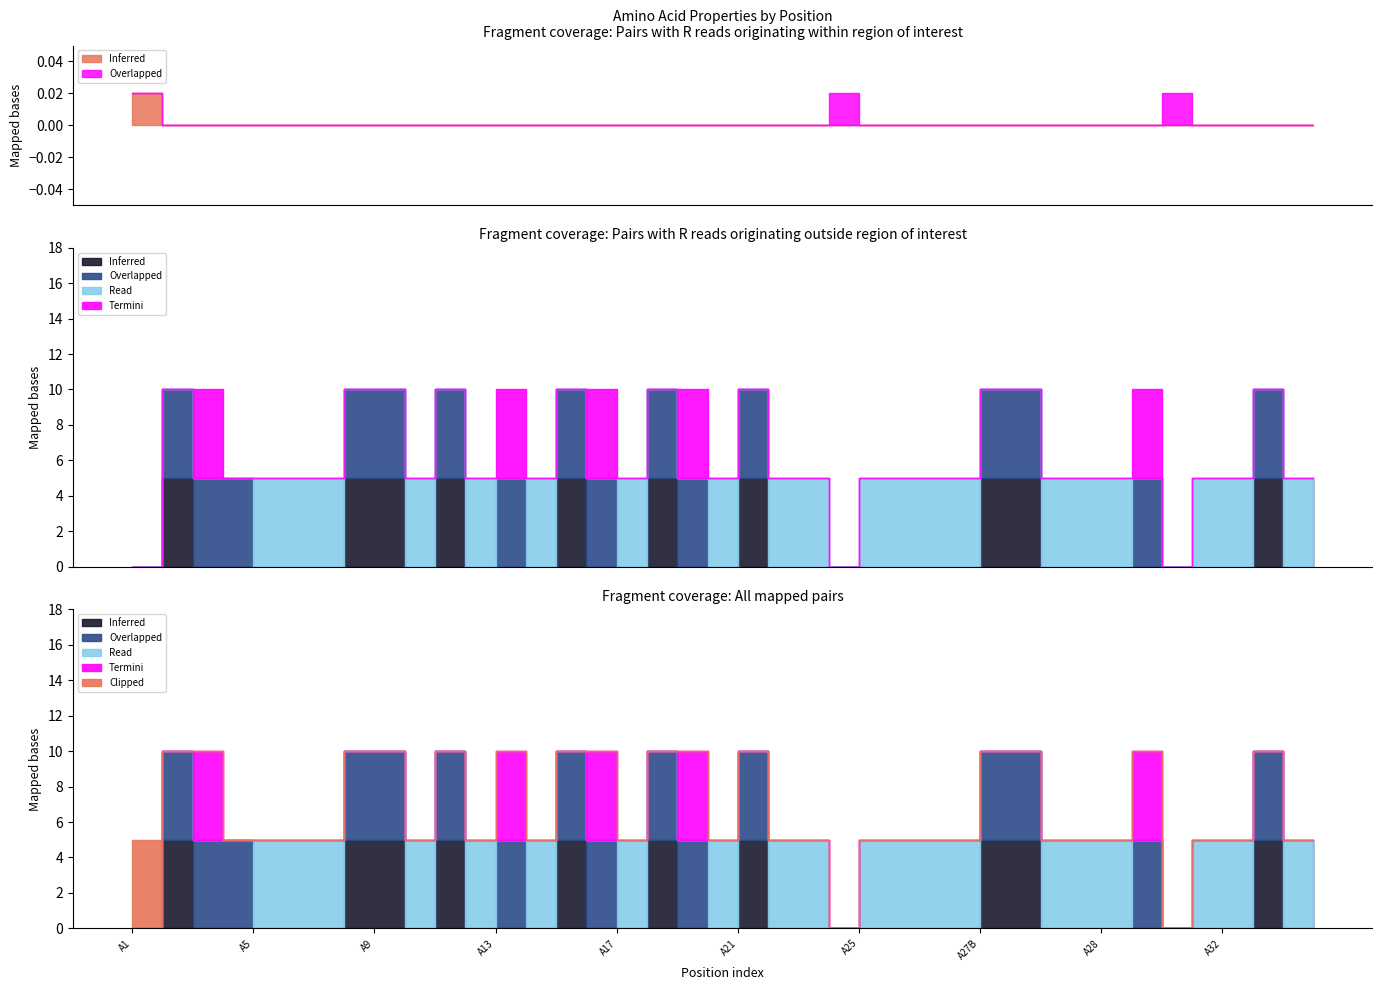

True or false: polar and acidic cross at least once.

False